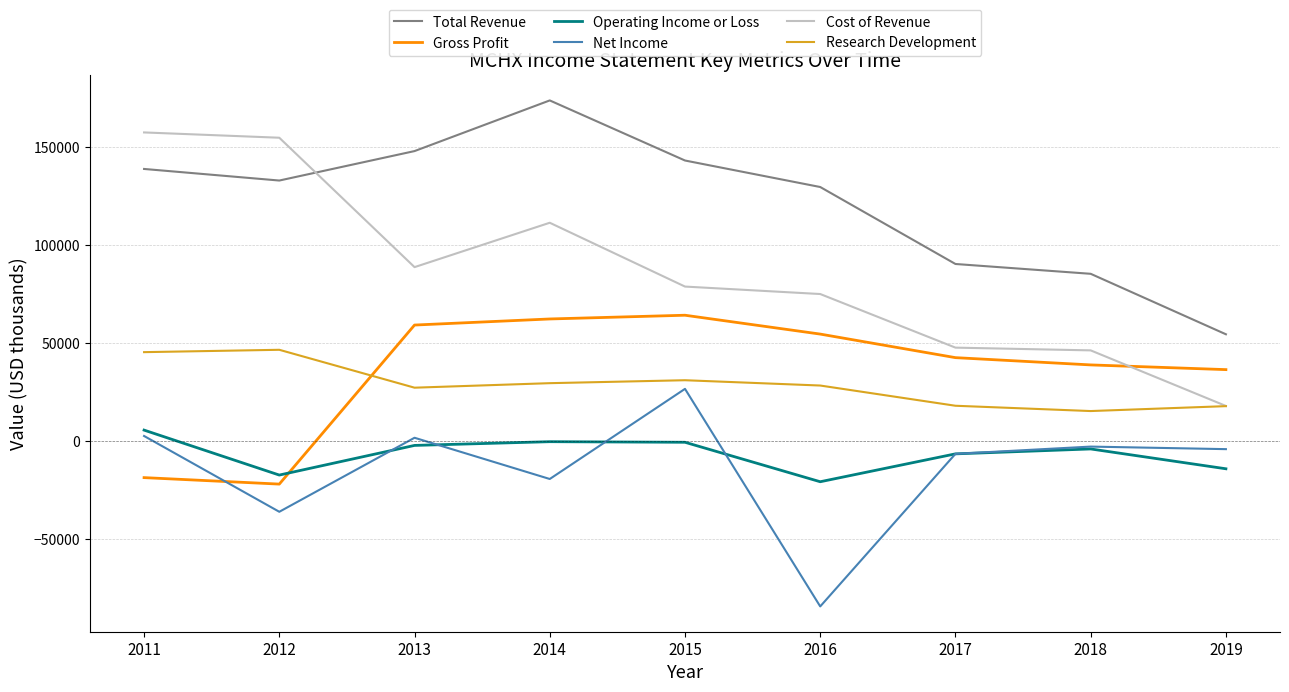

Rank the series by their maximum value, from highest to lowest.

Total Revenue, Cost of Revenue, Gross Profit, Research Development, Net Income, Operating Income or Loss